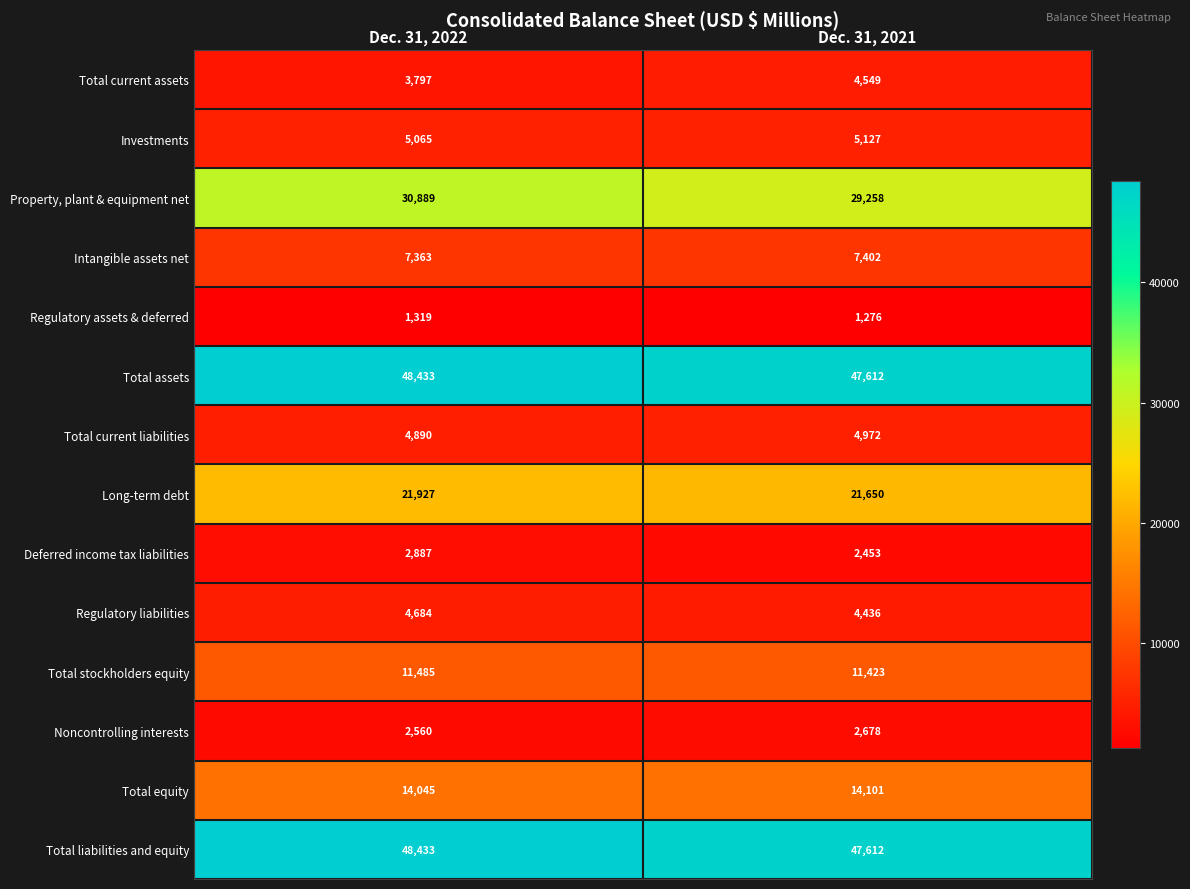

Is the value of Regulatory assets & deferred at Dec. 31, 2021 greater than the value of Investments at Dec. 31, 2022?

No